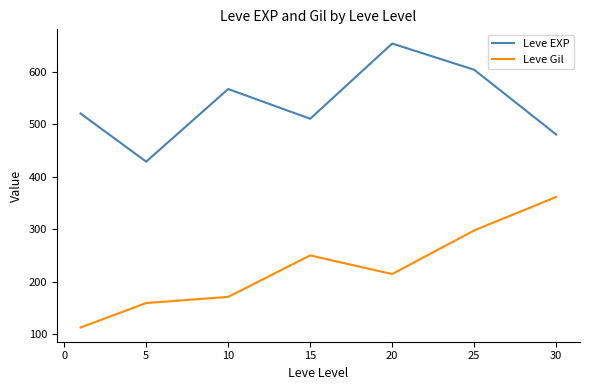

In Leve EXP, how many points are higher than both neighbors (excluding endpoints)?

2